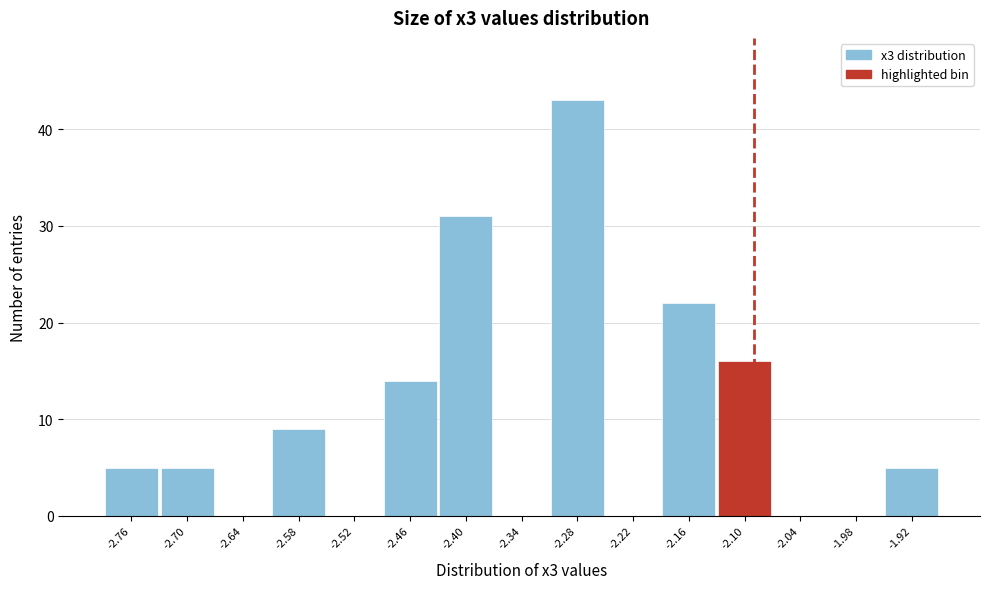

Reading left to right, what are all the values shown in this chart?

-2.76=5	-2.70=5	-2.64=0	-2.58=9	-2.52=0	-2.46=14	-2.40=31	-2.34=0	-2.28=43	-2.22=0	-2.16=22	-2.10=16	-2.04=0	-1.98=0	-1.92=5